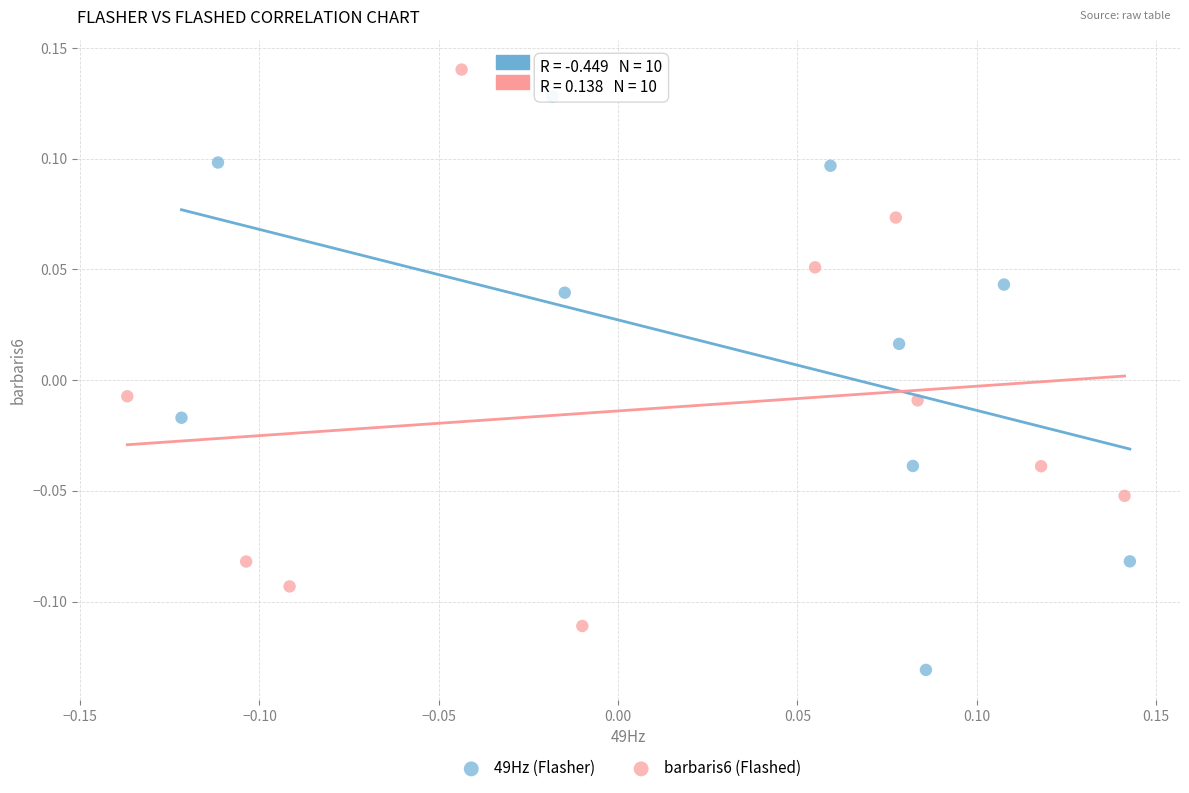

Which series reaches the maximum Y coordinate?

barbaris6 (Flashed)